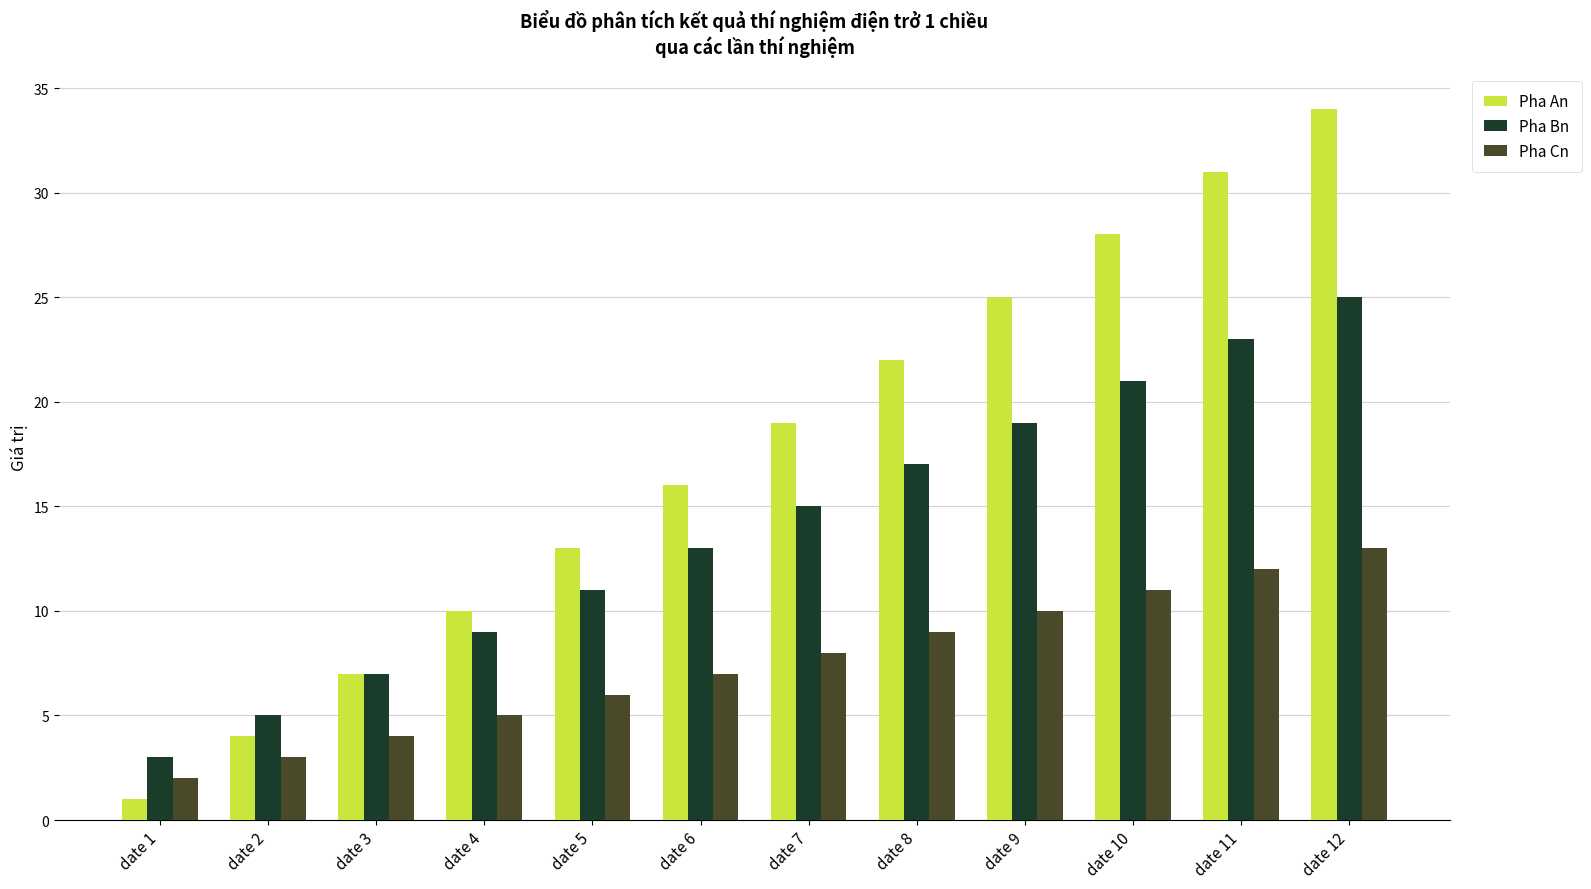

What is the spread (max minus min) of values at date 11?

19